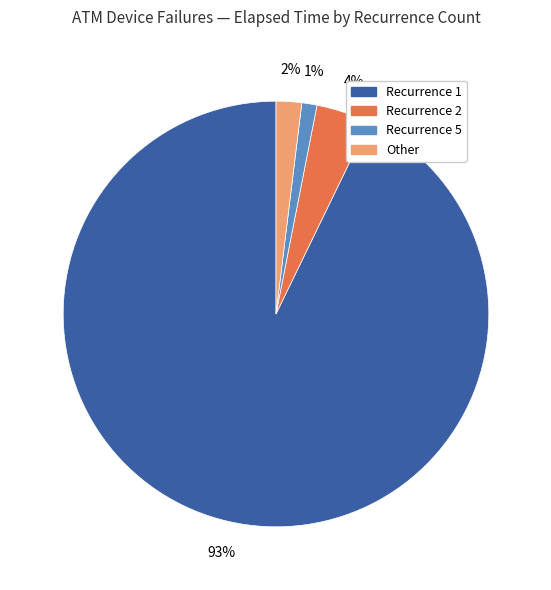

How many segments does this pie chart have?

4